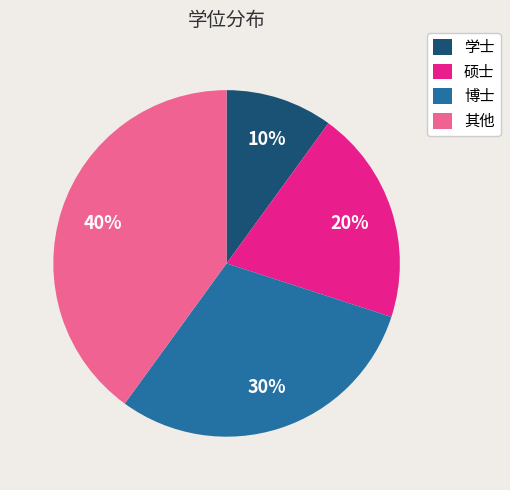

To the nearest percent, what is the difference between the largest and smallest slice percentages?

30%